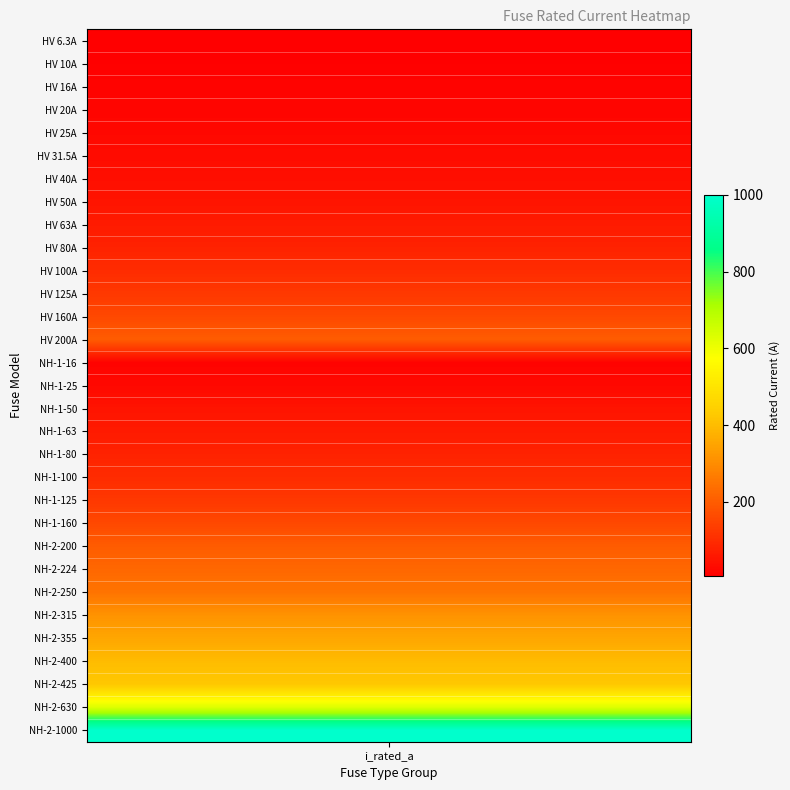

What is the difference between the values at 15 and 30?

975.0